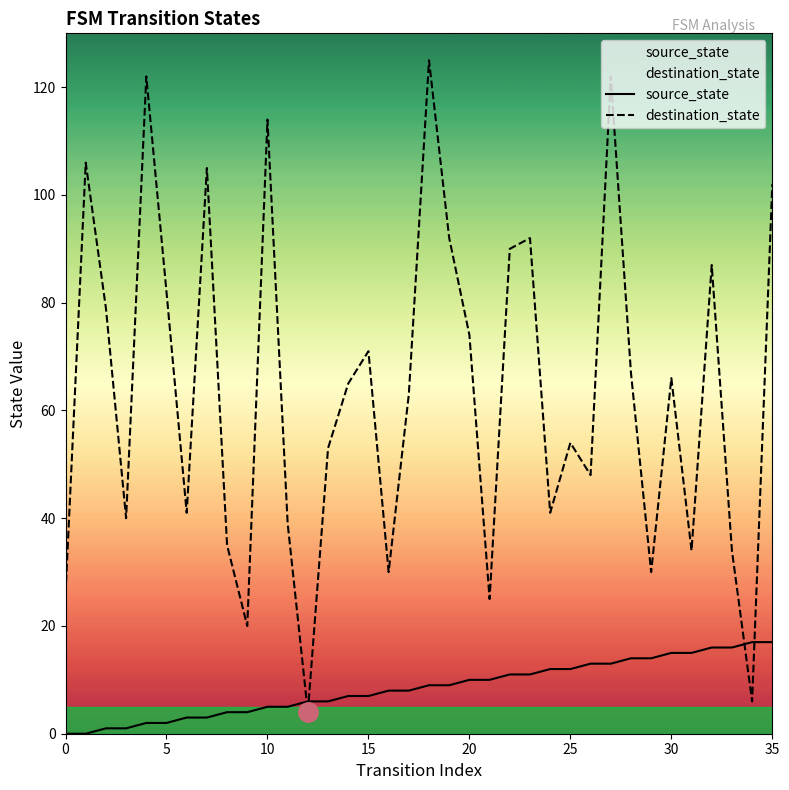

At how many categories does at least one series exceed 114?

3